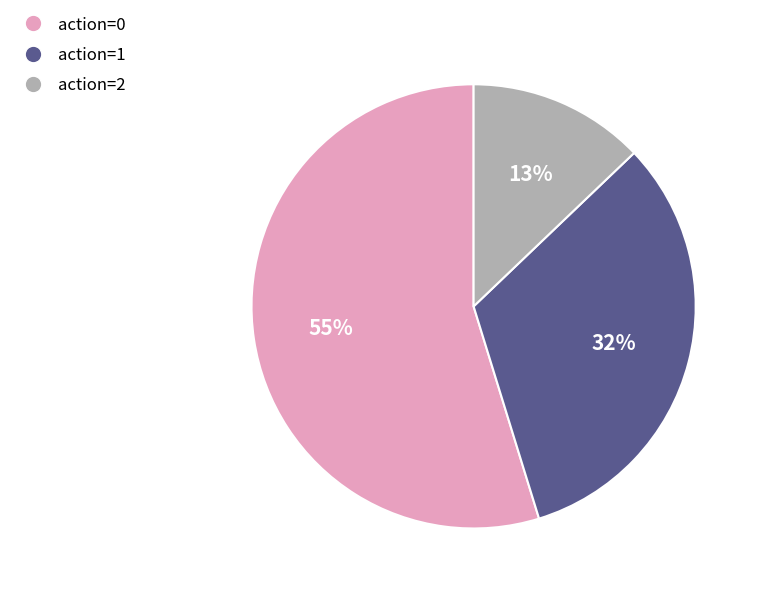

How many slices are in this pie chart?

3